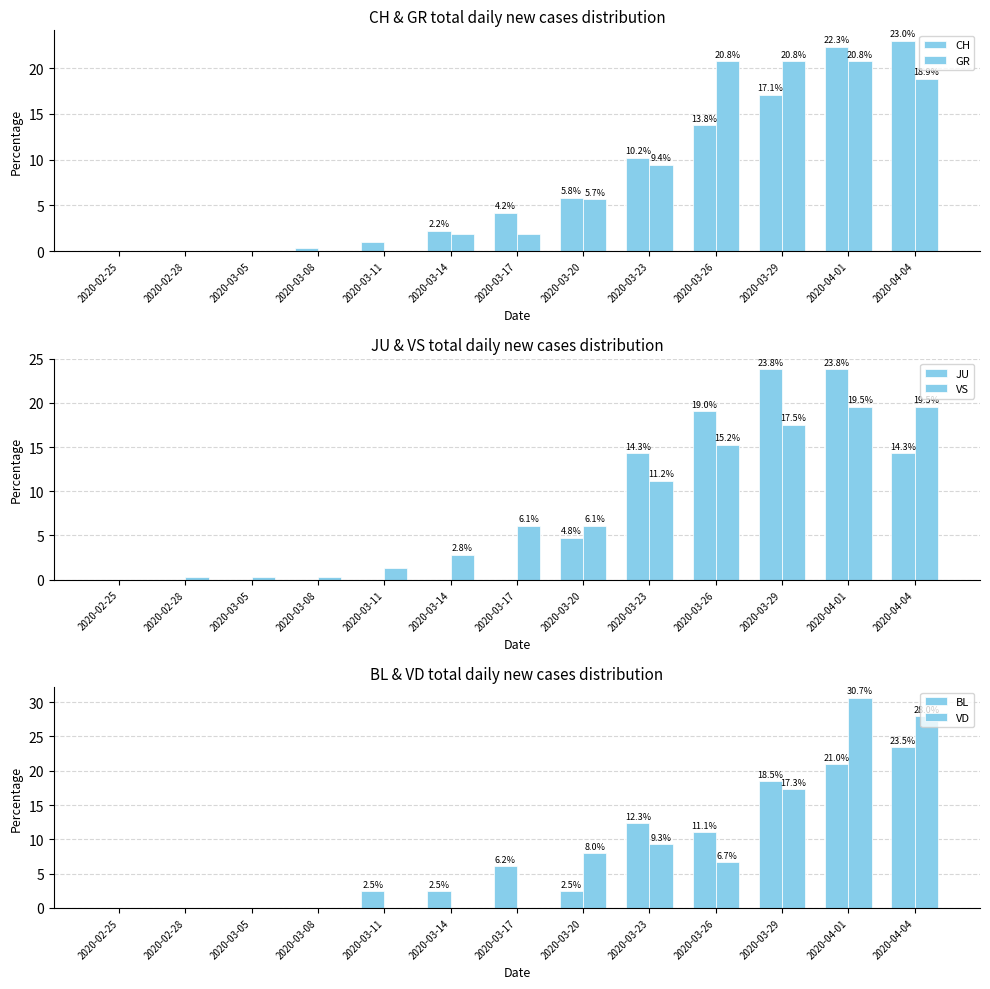

What is the average value of the JU series?

7.7